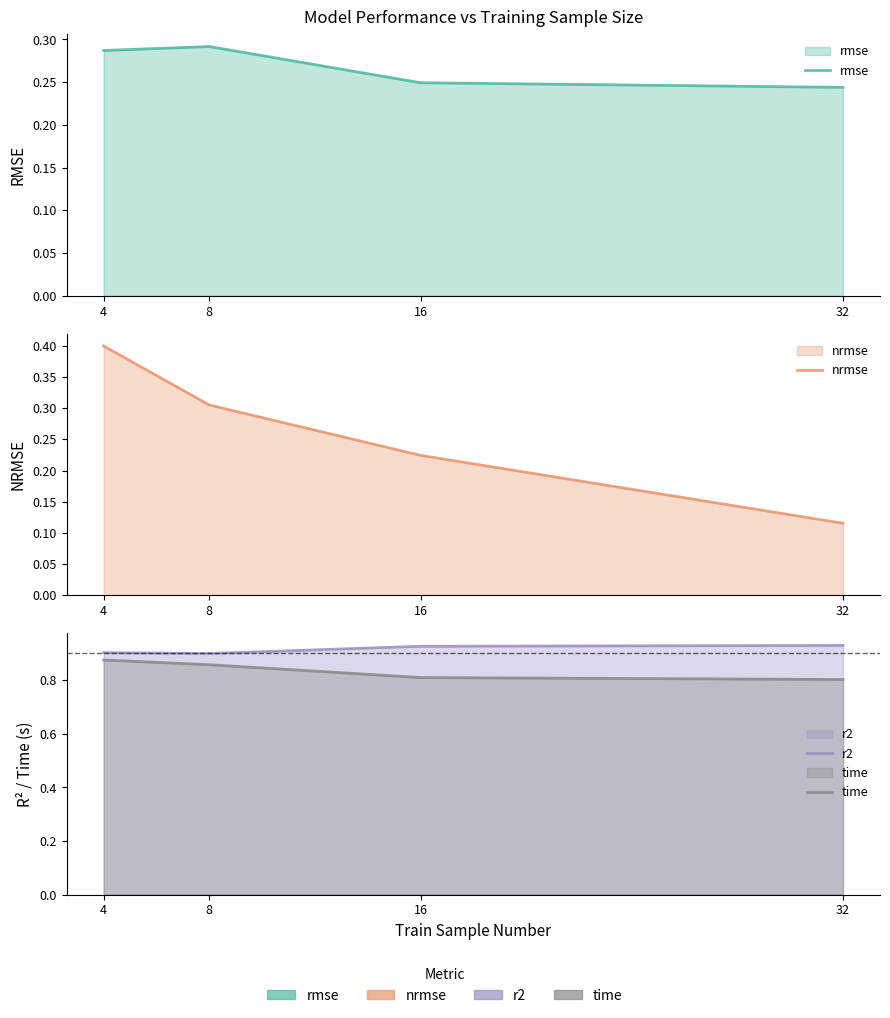

What is the minimum value shown in the chart?

0.1